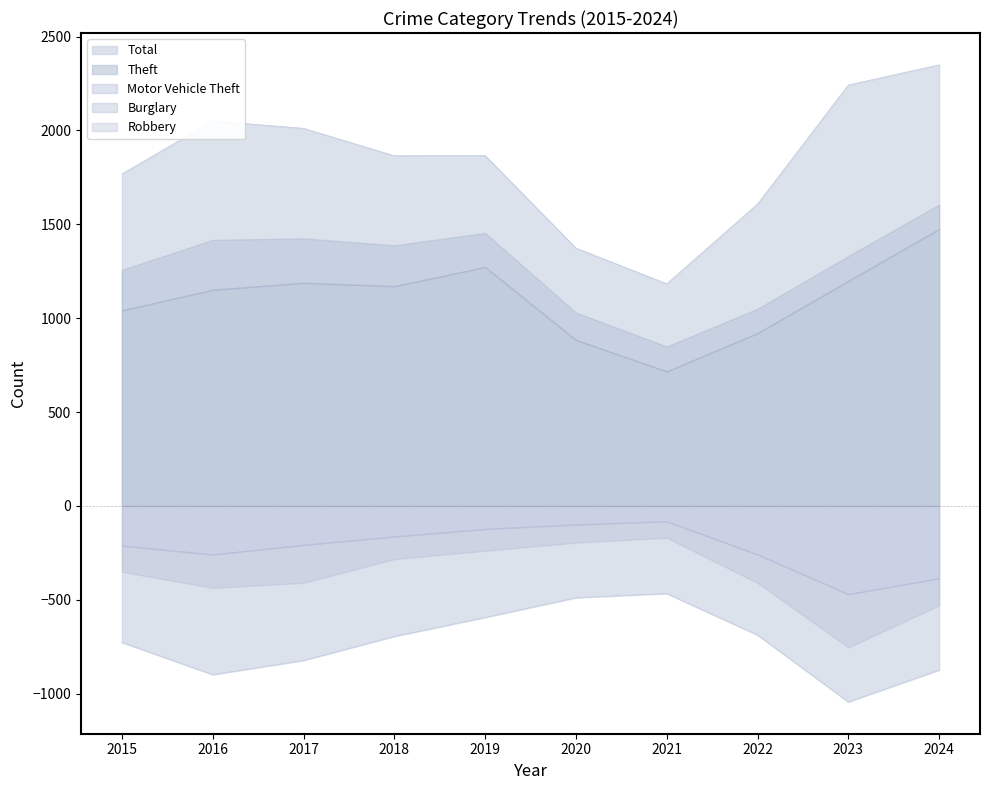

How many data points in Burglary are above 182?

4